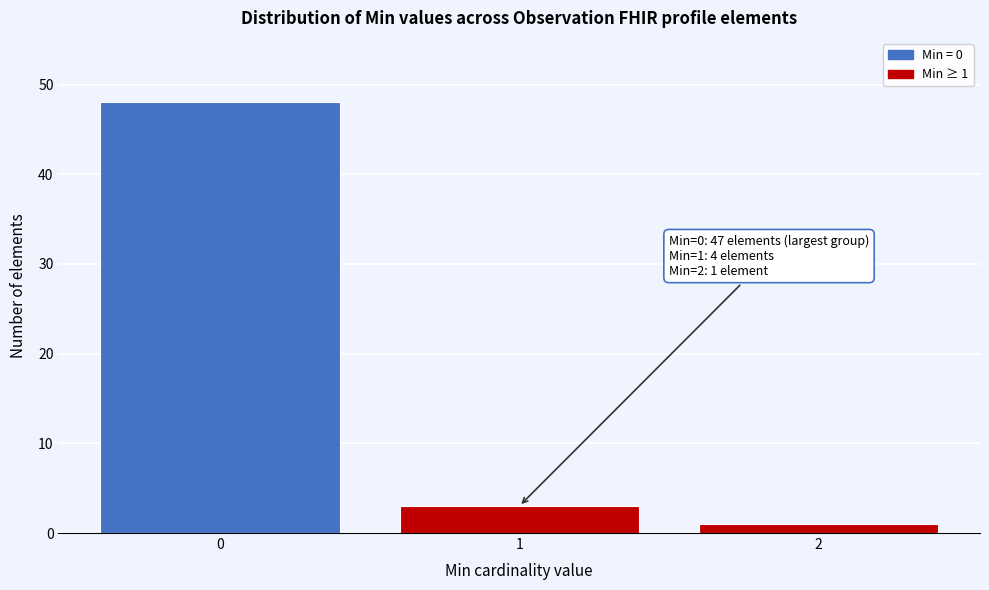

Reading left to right, what are all the values shown in this chart?

0=48	1=3	2=1